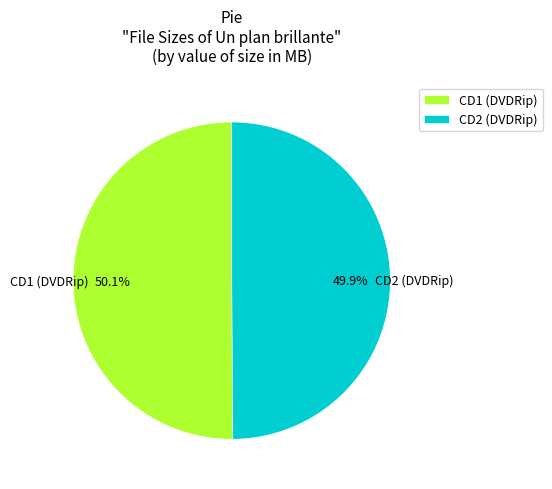

Approximately how many times larger is the value at CD1 (DVDRip) compared to CD2 (DVDRip)?

1.0